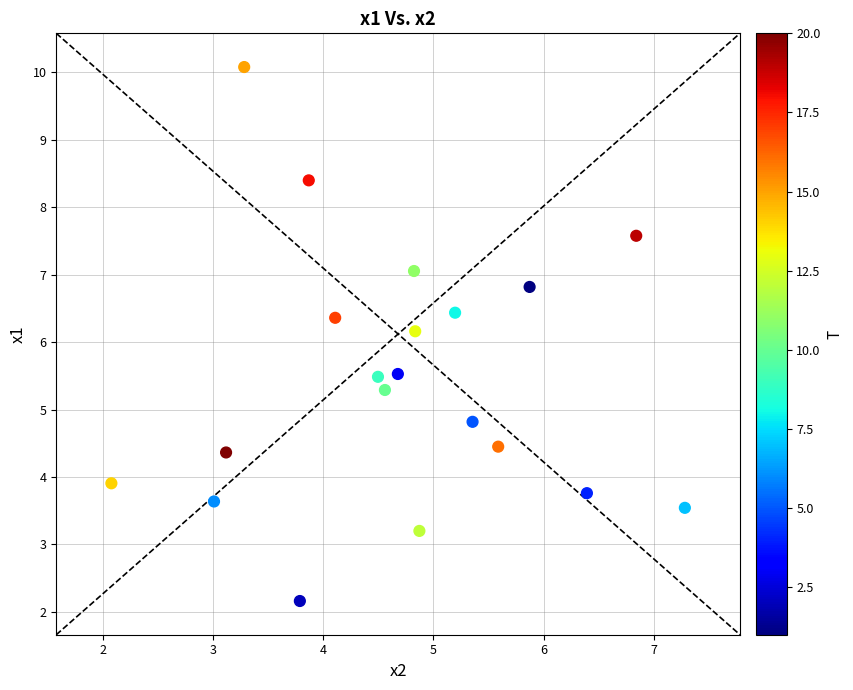

What is the range of Y values (max minus min)?

7.9